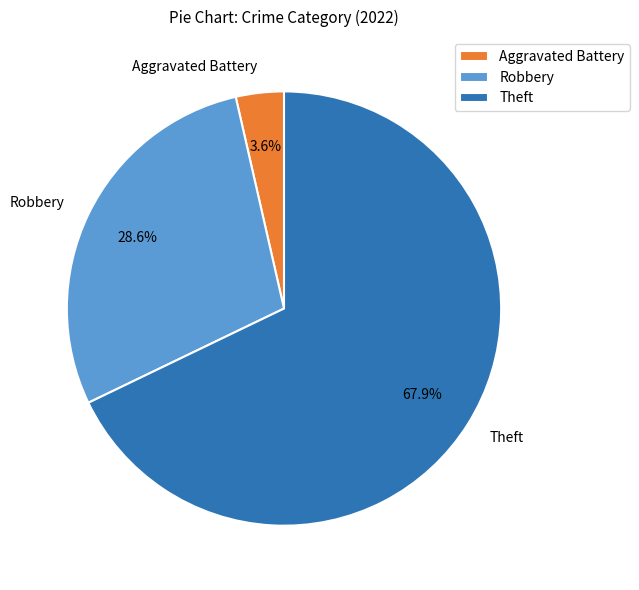

Which has a higher value, Theft or Robbery?

Theft